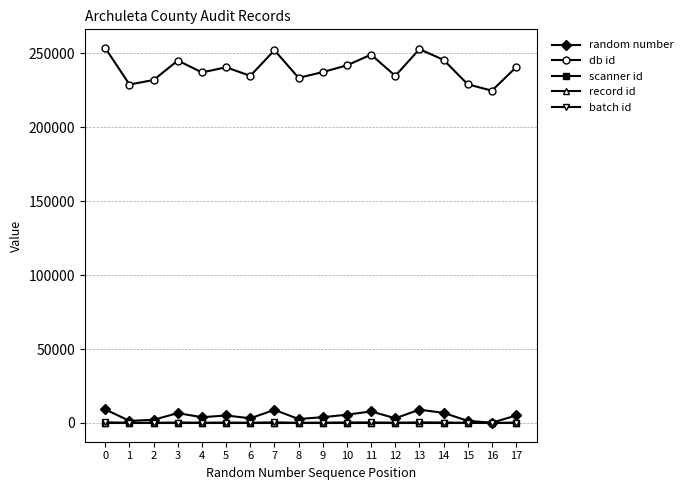

What is the difference between the maximum and minimum values in the record id series?

150